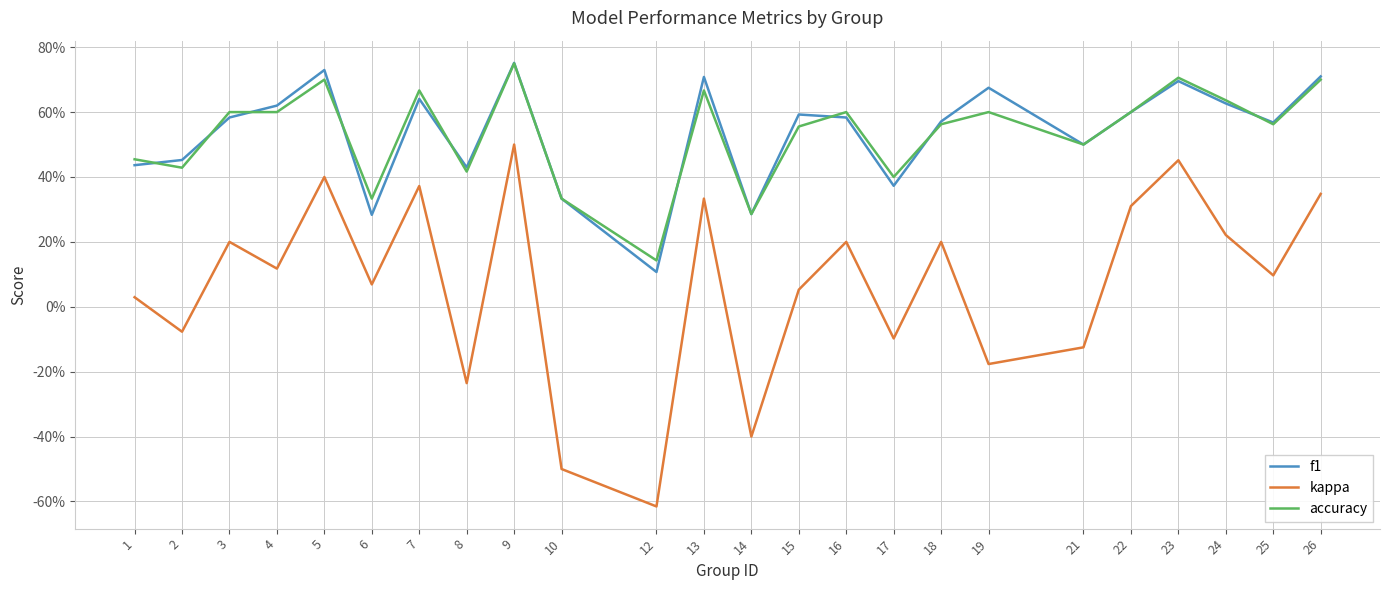

Rank the series by their maximum value, from lowest to highest.

kappa, accuracy, f1